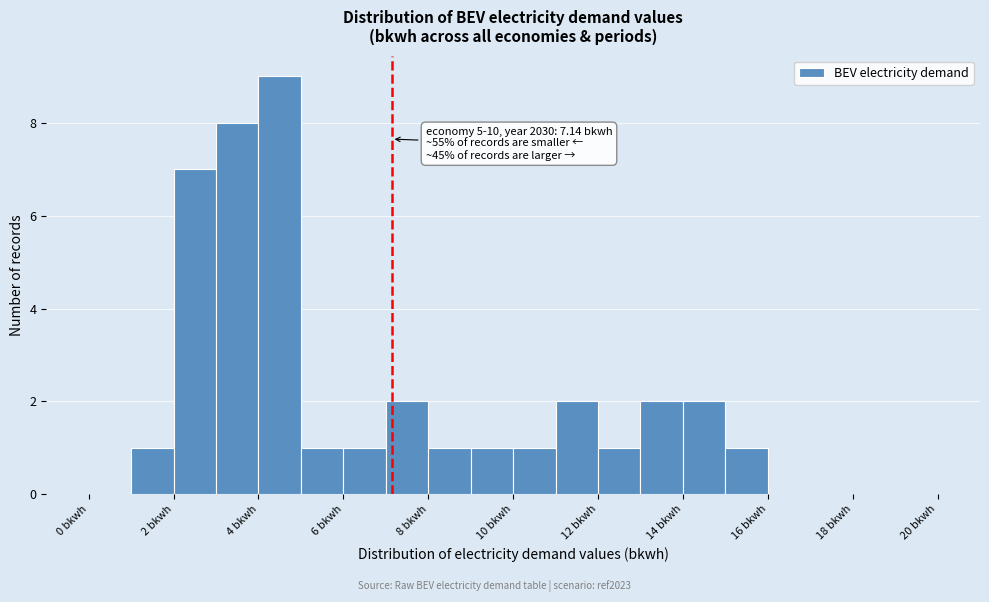

Which range on the x-axis has the tallest bar?

4 to 5